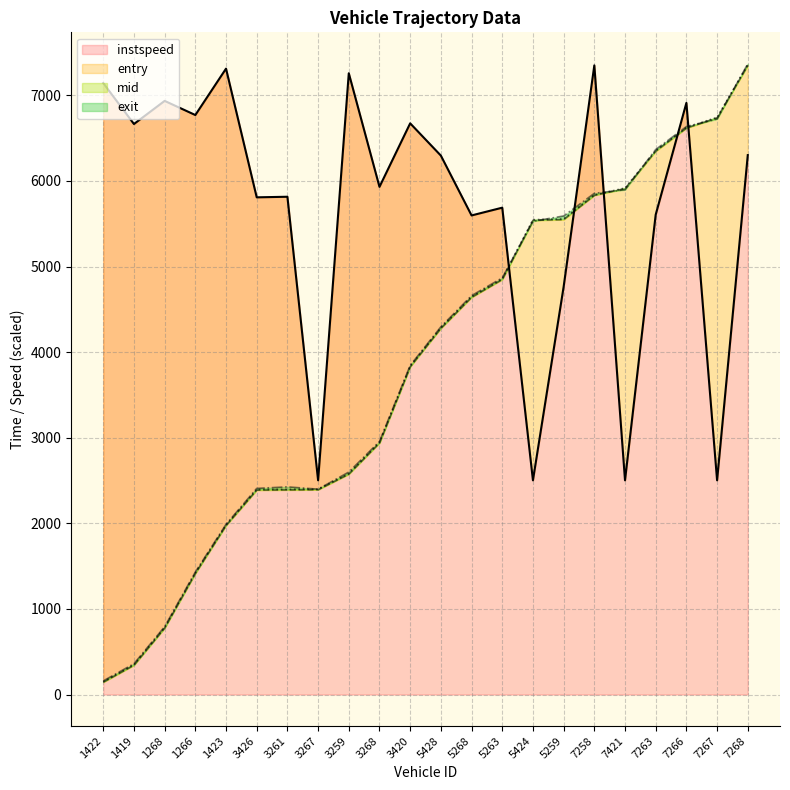

What position from the right is 7258?

6